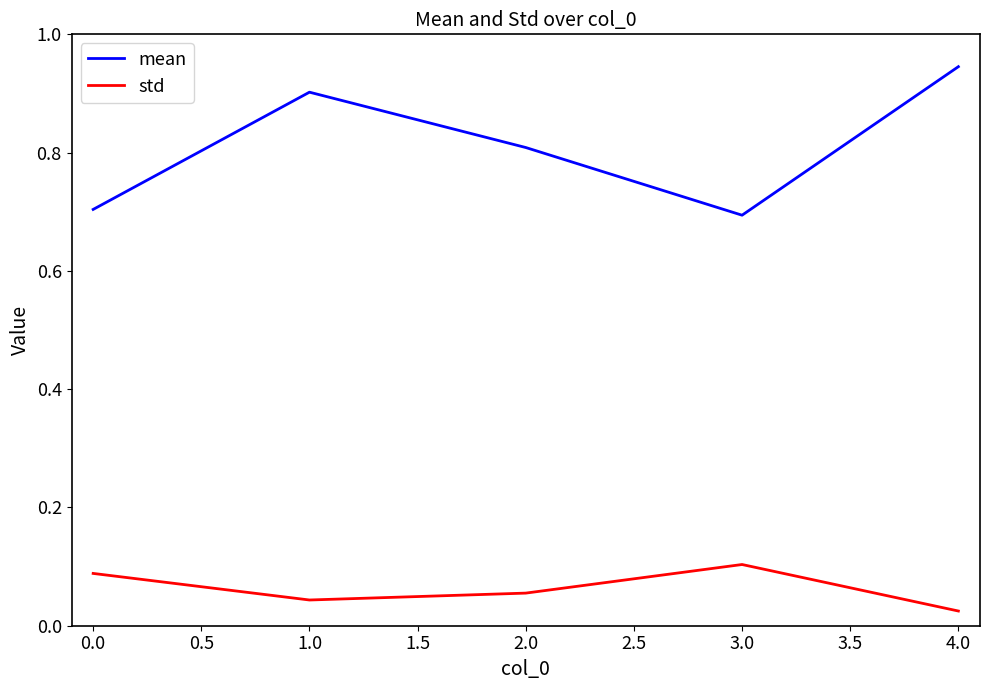

What is the difference between the highest and lowest values at 0.0?

0.6